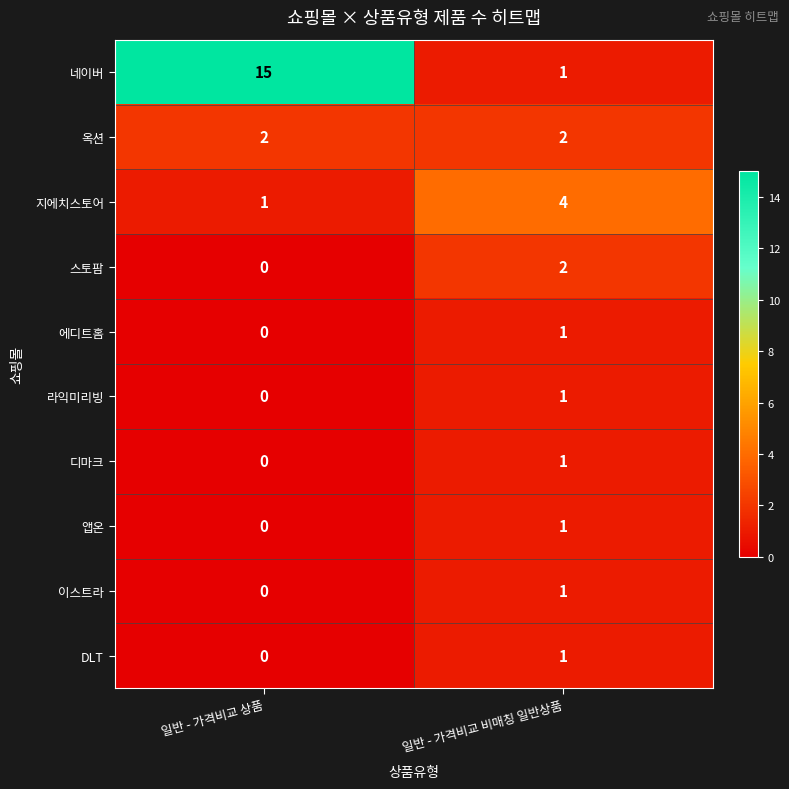

Which category has the highest value across all series?

일반 - 가격비교 상품